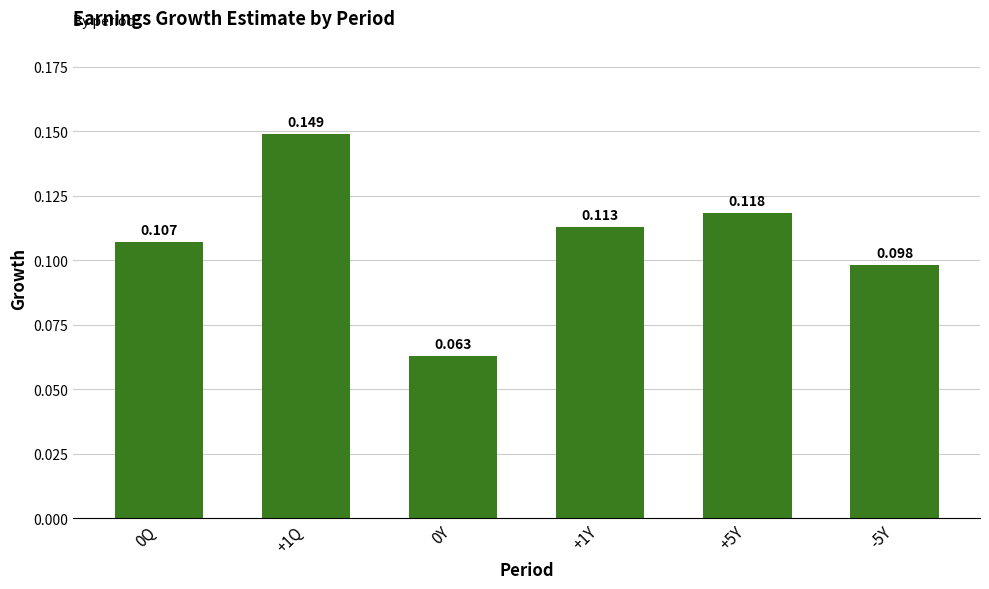

What is the difference between the maximum and minimum values?

0.1